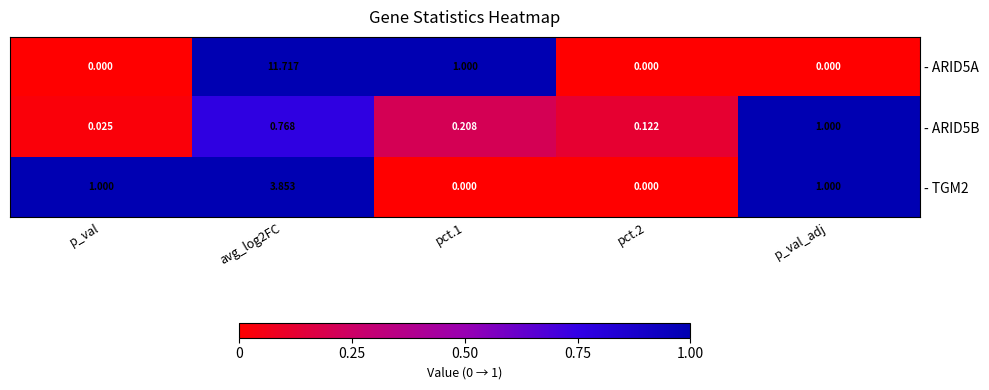

Which series has the largest total across all categories?

- ARID5A